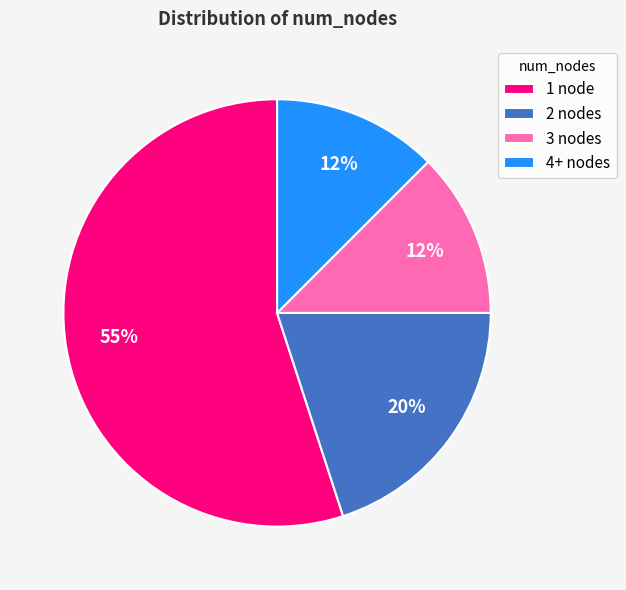

Does 1 node represent more than half of the total?

Yes